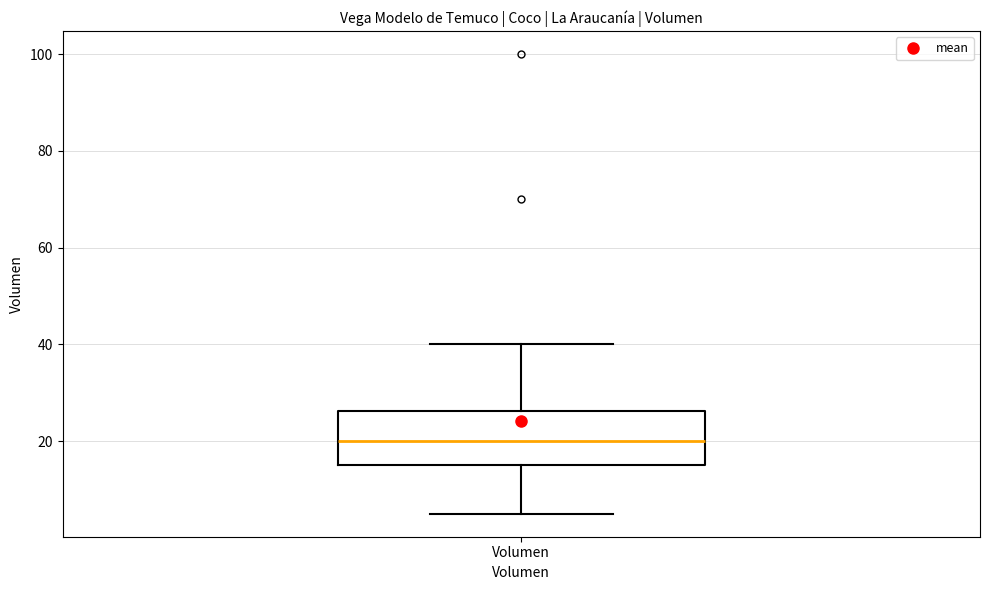

Where does the lower whisker of the box for Volumen end on the y-axis? The values are not printed on the chart, so give them approximately, as read against the axis.

6